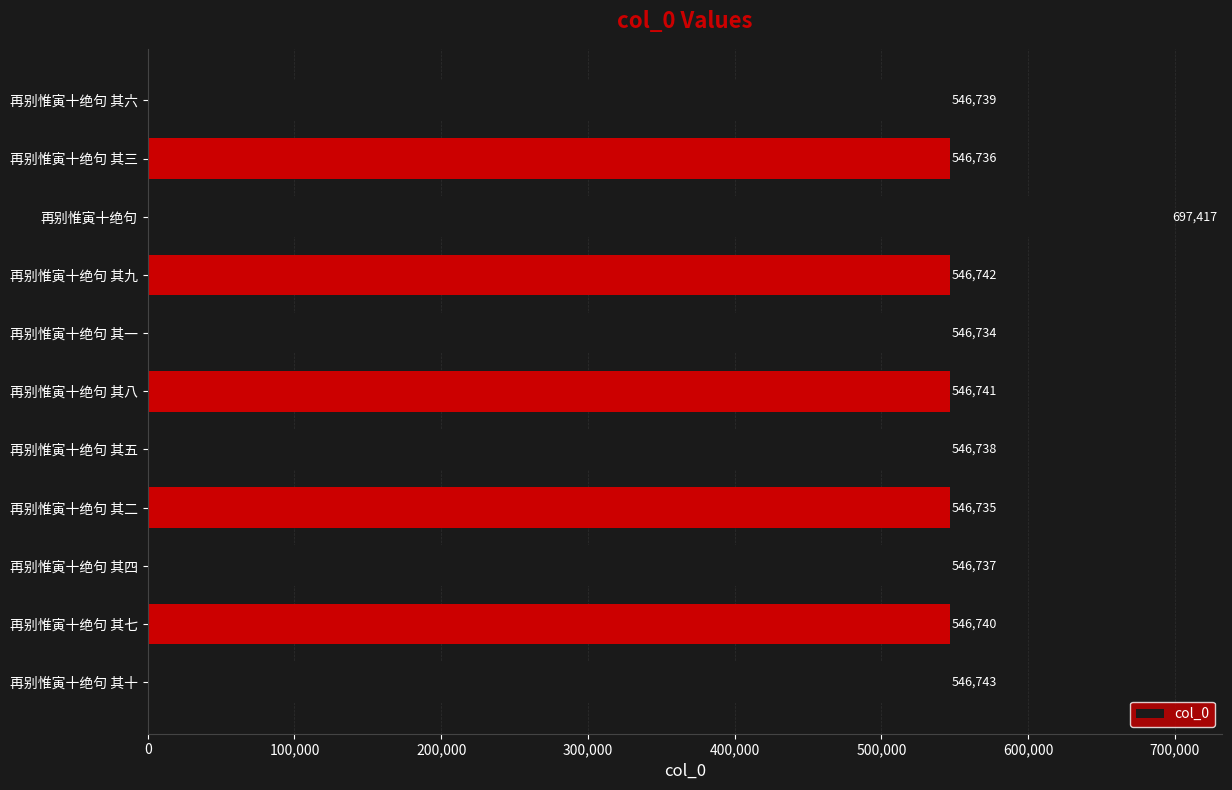

At which category does the chart reach its peak across all series?

再别惟寅十绝句